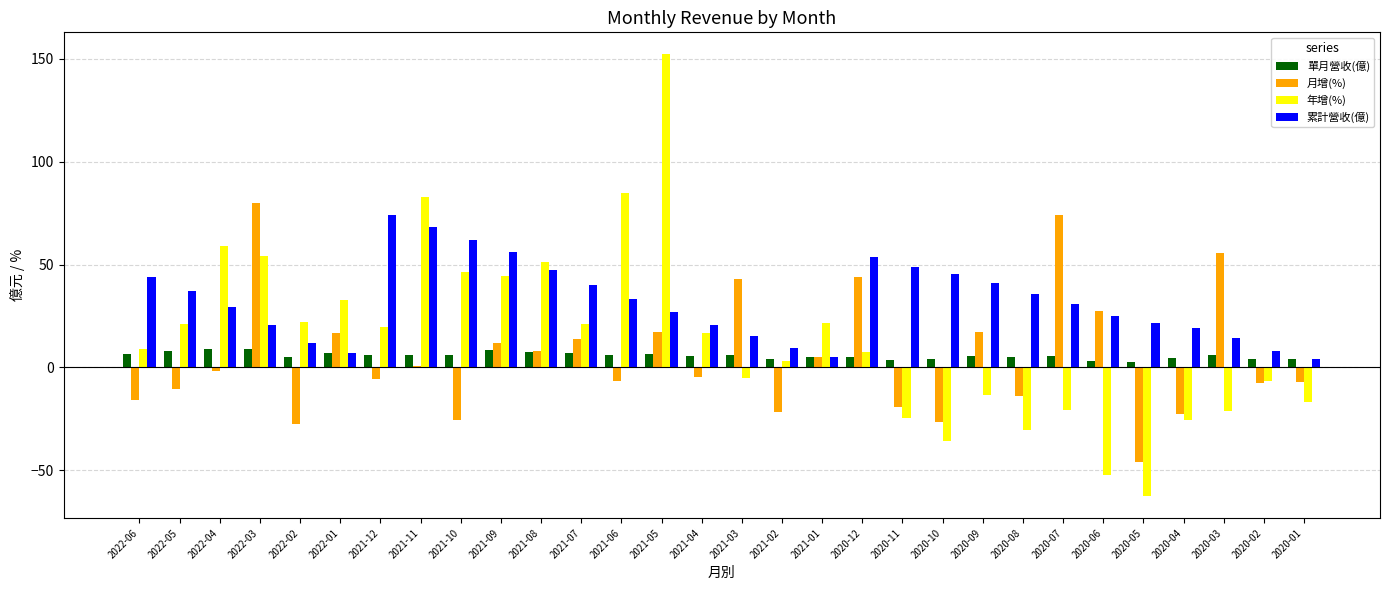

What is the value of the 累計營收(億) bar at the 2nd from the left?

37.4